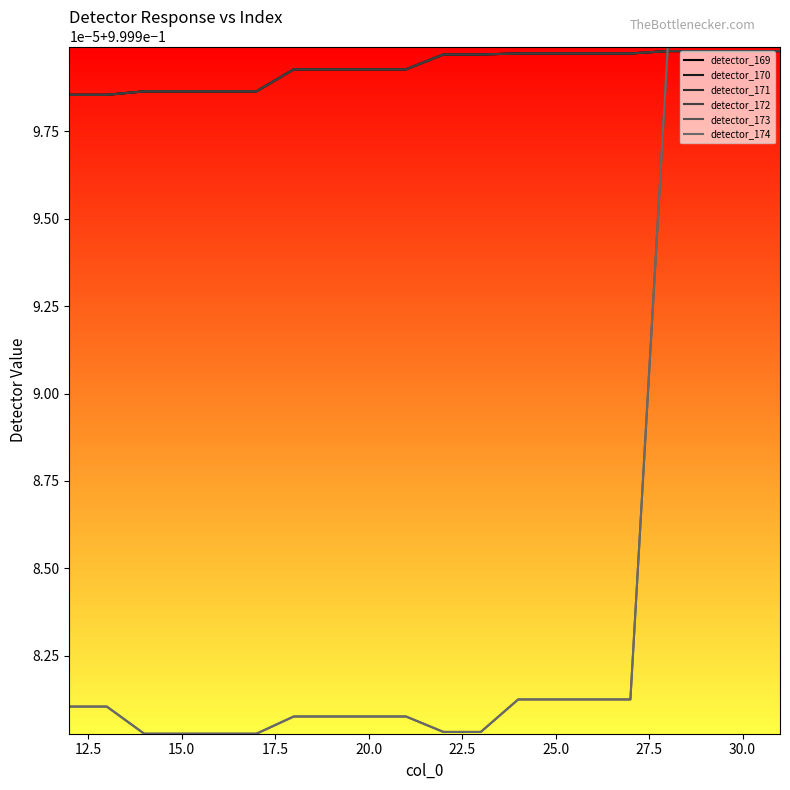

What is the sum of all detector_174 values?

20.0